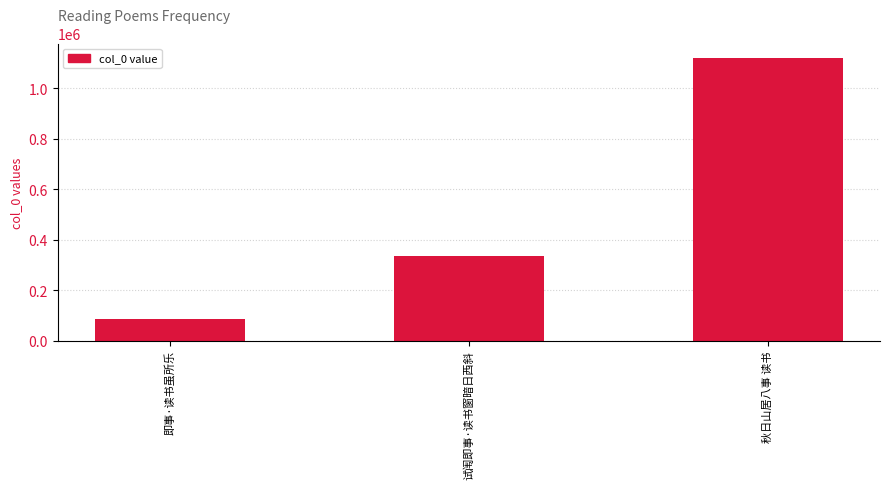

What is the smallest value displayed?

84504